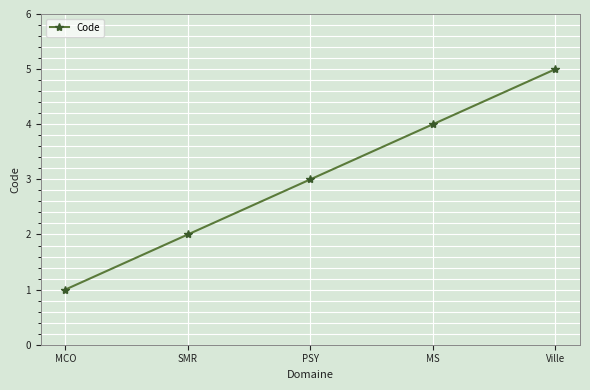

True or false: the data shows 4 at MS.

True